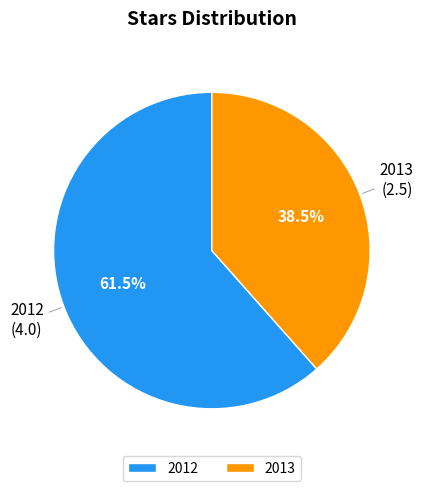

To the nearest percent, what is the average slice percentage?

50%